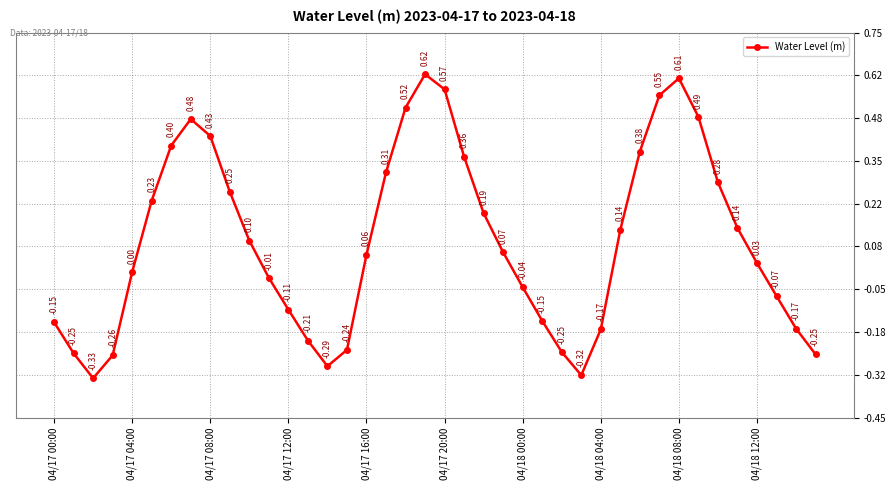

Does the chart display data point markers on the line(s)?

Yes